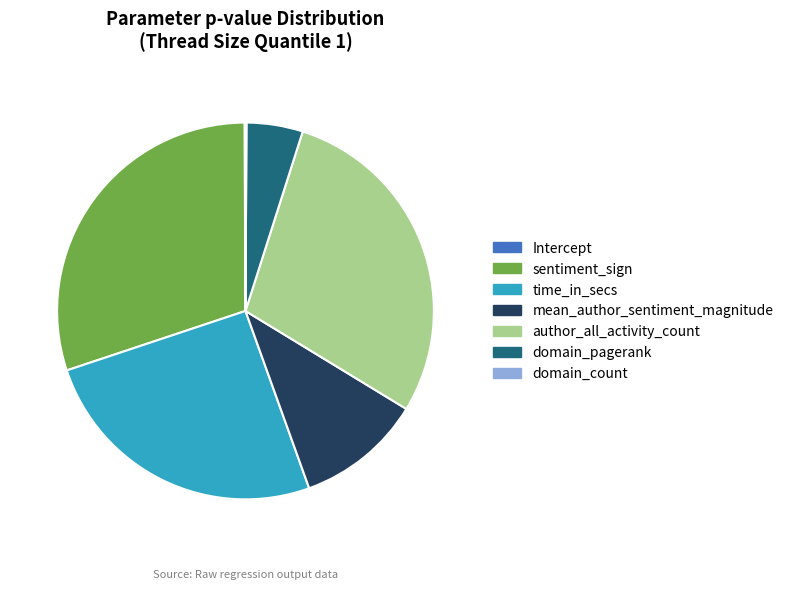

Which slice is the largest?

sentiment_sign